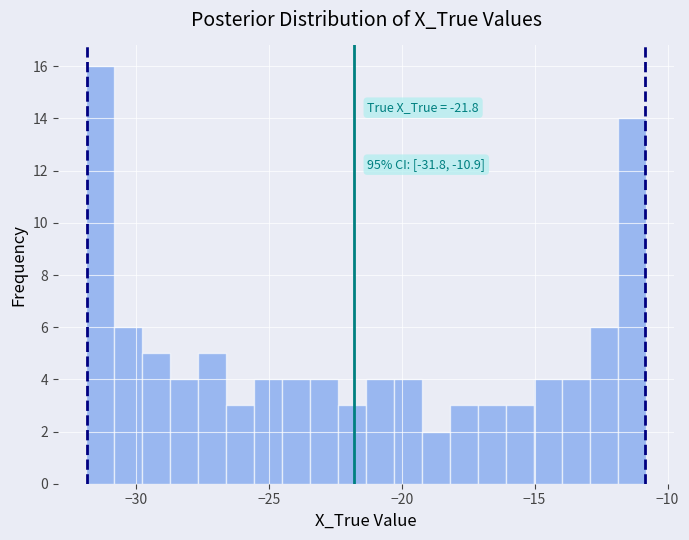

Around what value on the x-axis is the tallest bar? Give the approximate position of its centre, as read against the axis.

-31.5